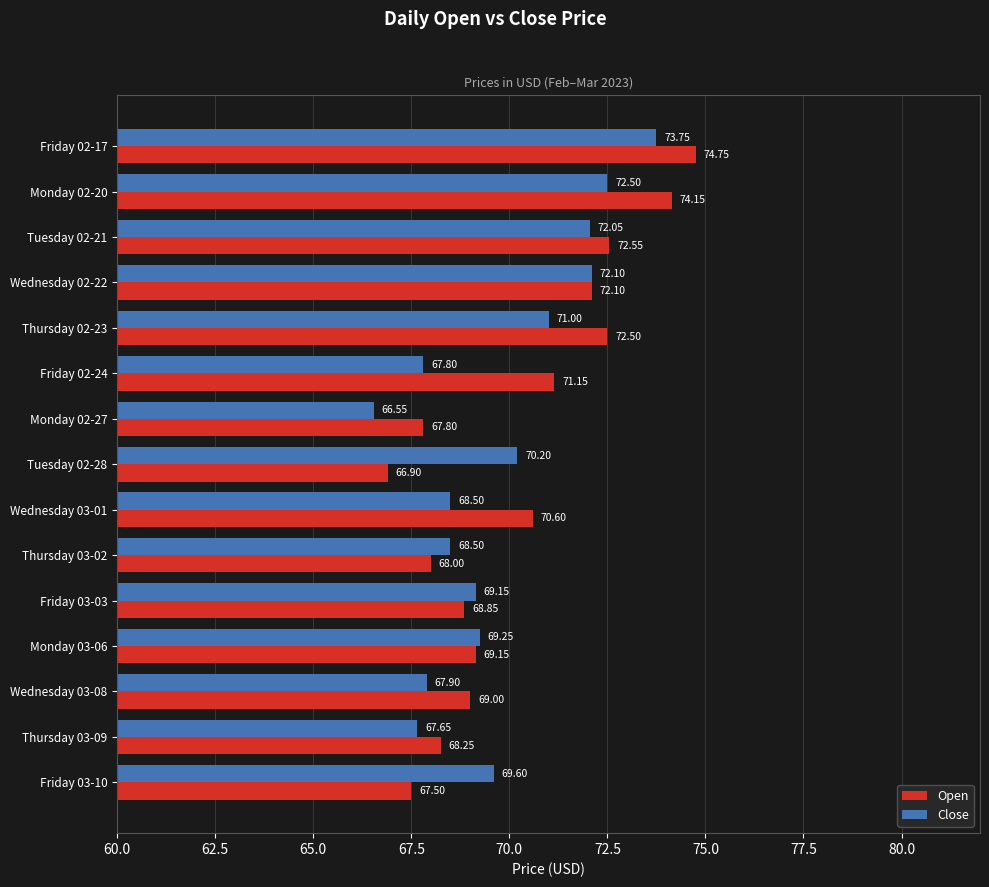

At how many categories does at least one series exceed 72?

5